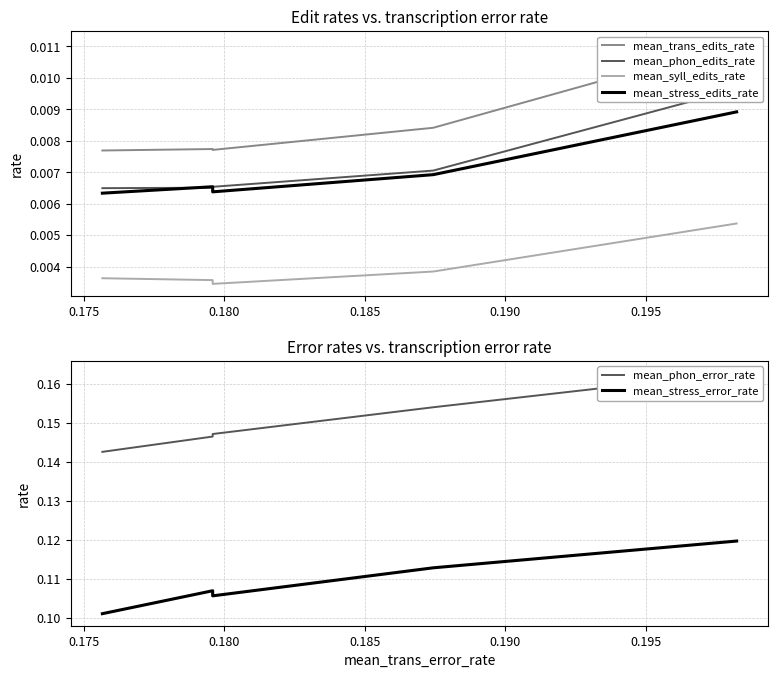

In mean_stress_error_rate, how many points are higher than both neighbors (excluding endpoints)?

1